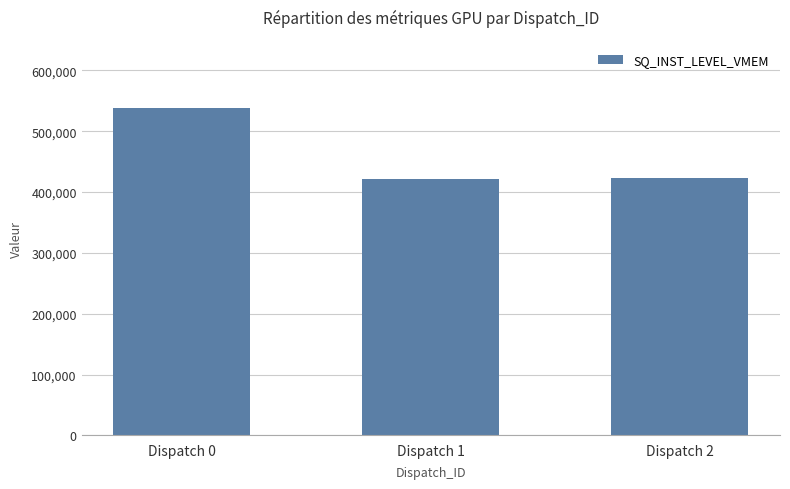

At which label does the data first exceed 422738?

Dispatch 0